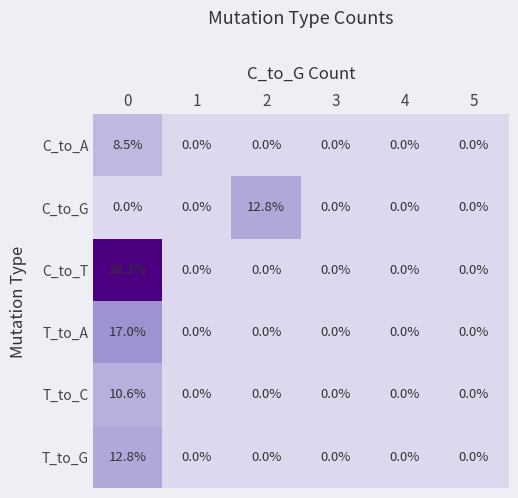

Which series changed the most between 0 and 5?

C_to_T